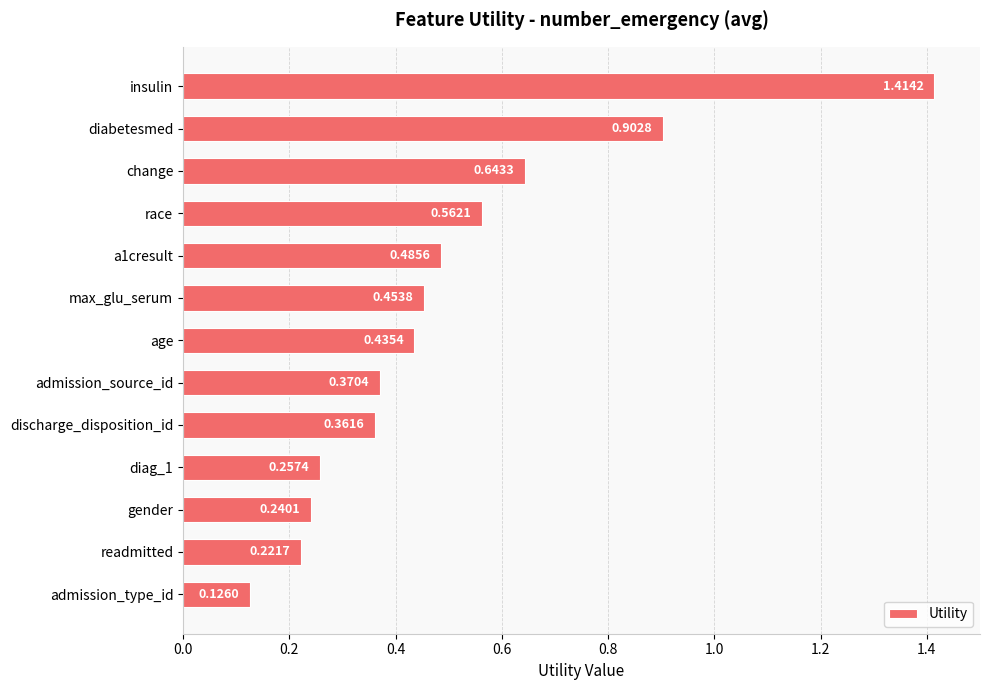

What is the label of the 1st bar from the top?

insulin